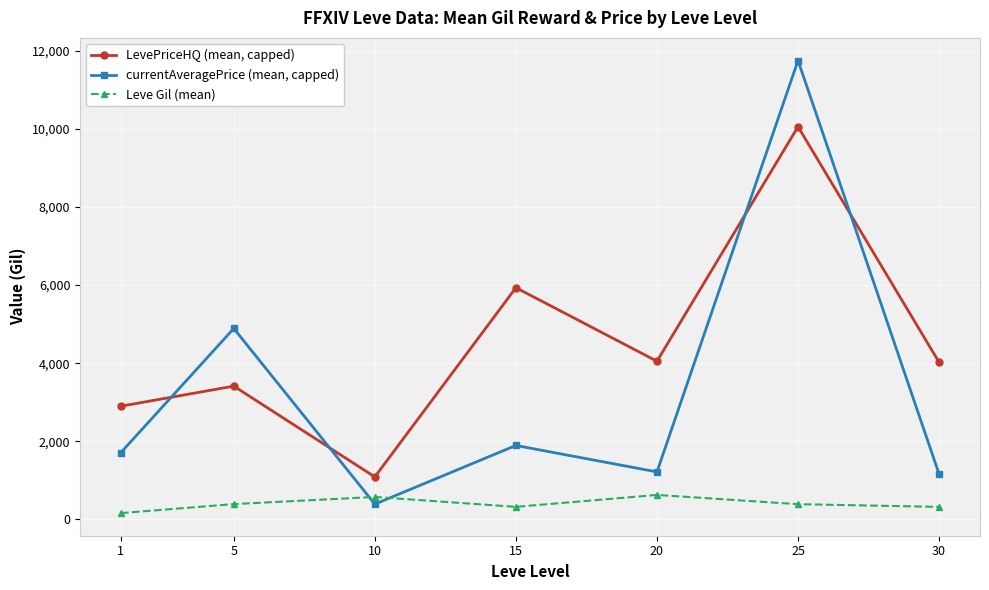

How many lines are shown in the chart?

3